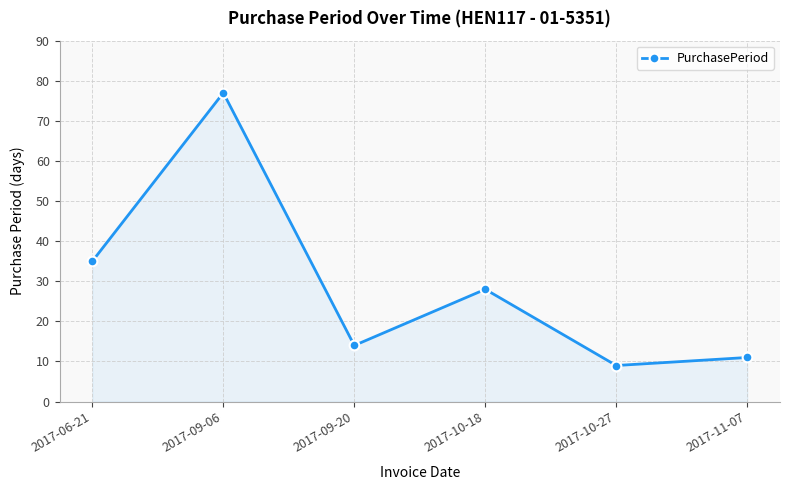

What is the difference between the maximum and minimum values?

68